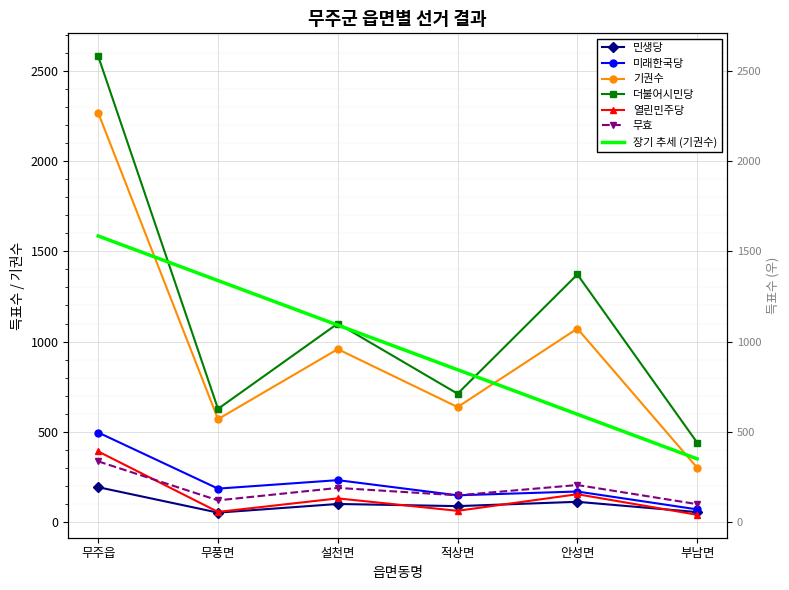

The 더불어시민당 series shows 1100 at 설천면. True or false?

True